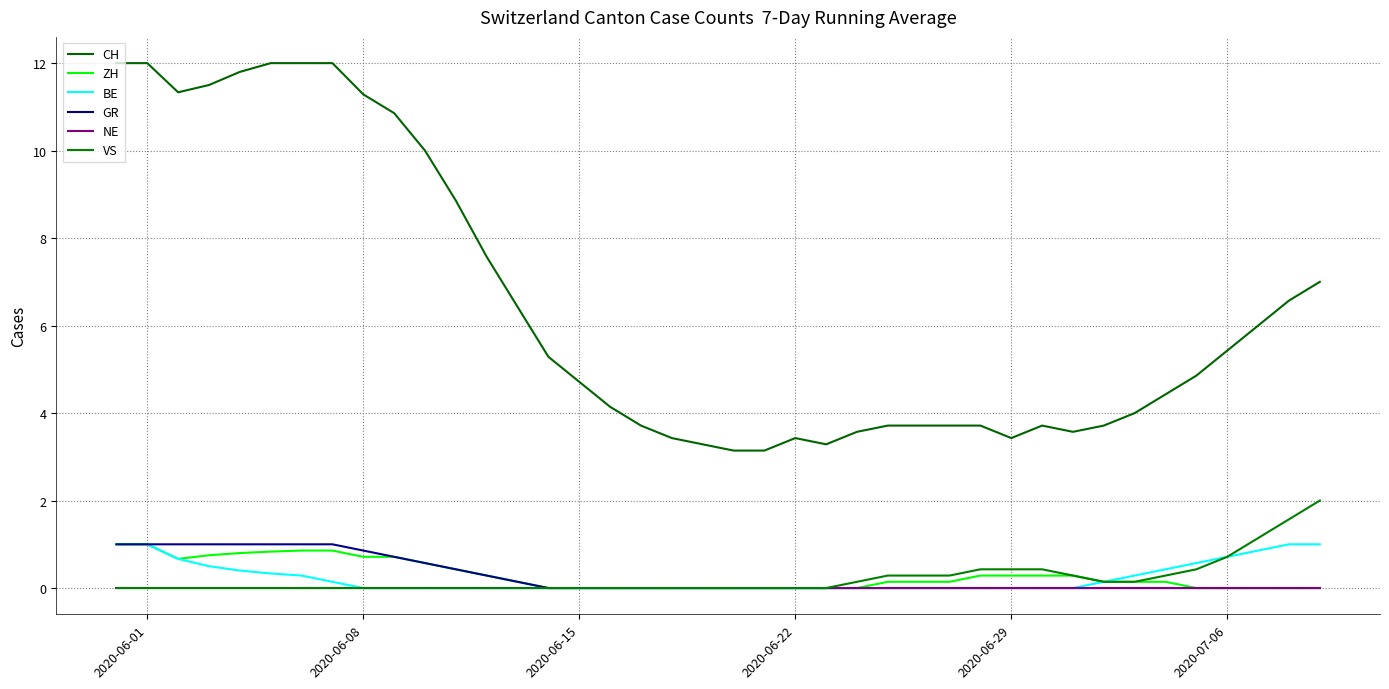

What is the difference between the second highest and second lowest values in the ZH series?

1.0